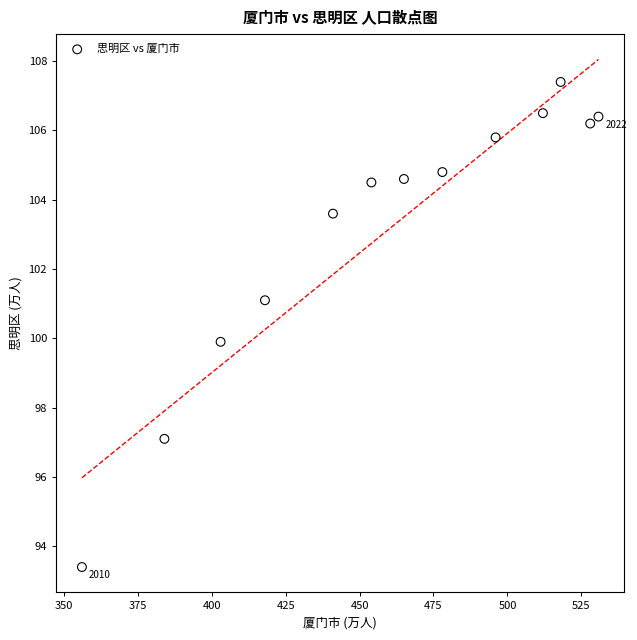

What is the range of Y values (max minus min)?

14.0